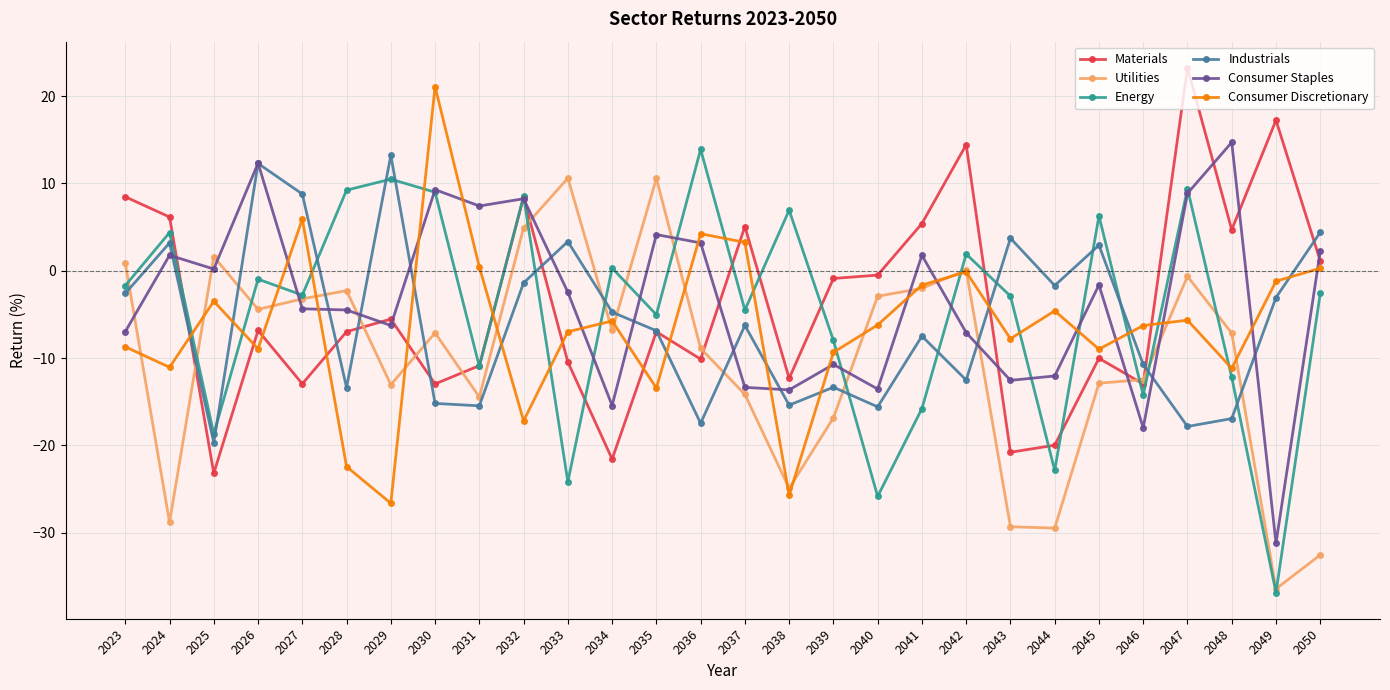

The value of Utilities at 2031 is -14.5. True or false?

True